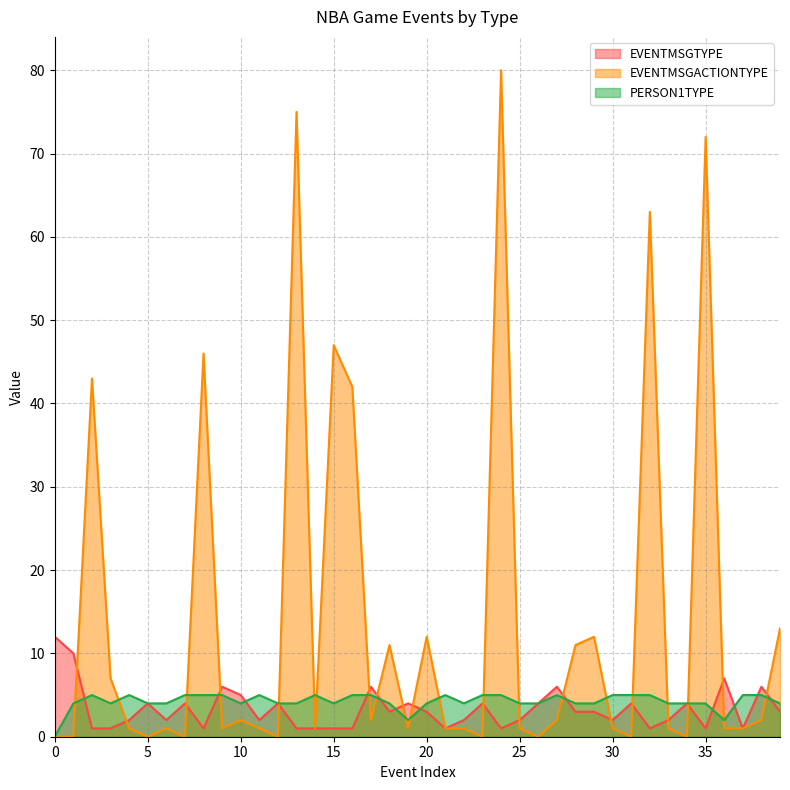

How many interior local peaks does the EVENTMSGACTIONTYPE series have?

12